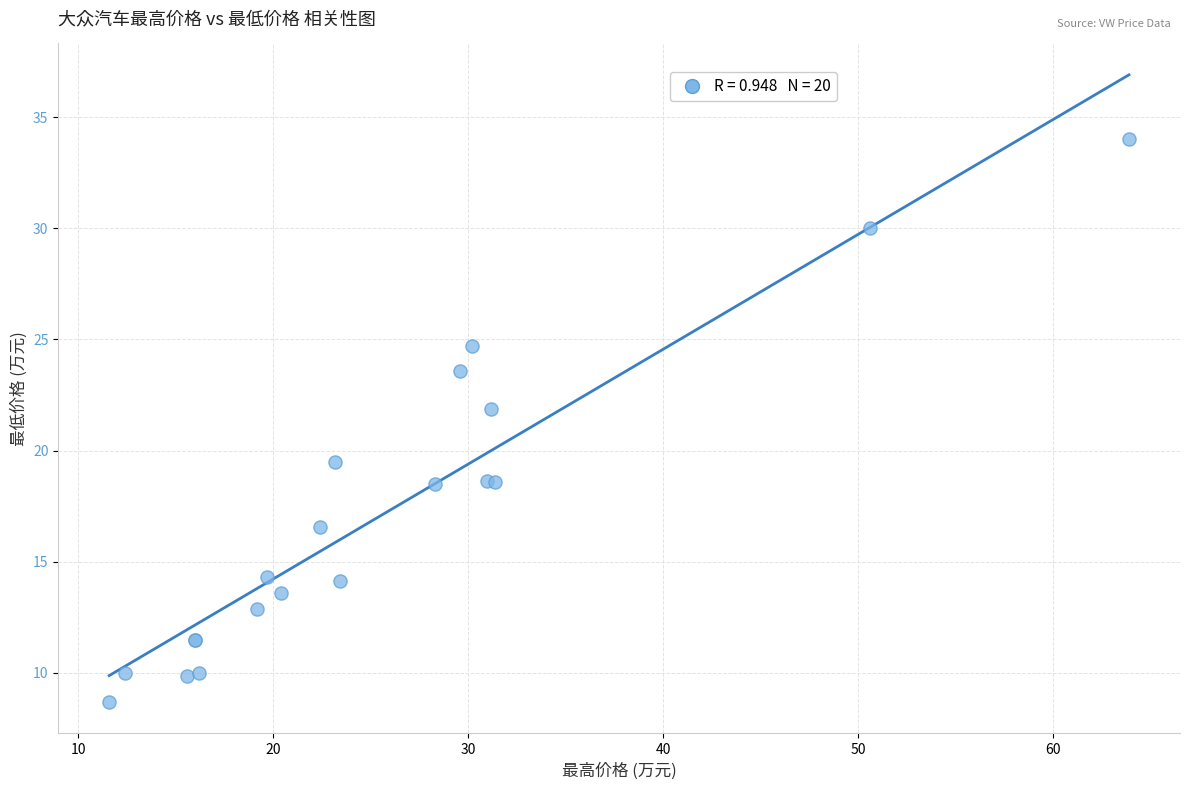

What Y value in the scatter plot is closest to 21?

21.9